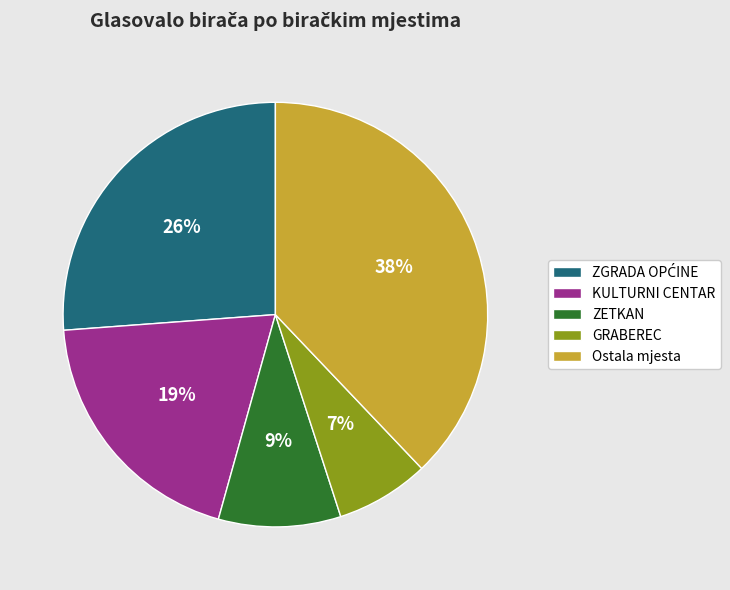

How many segments does this pie chart have?

5